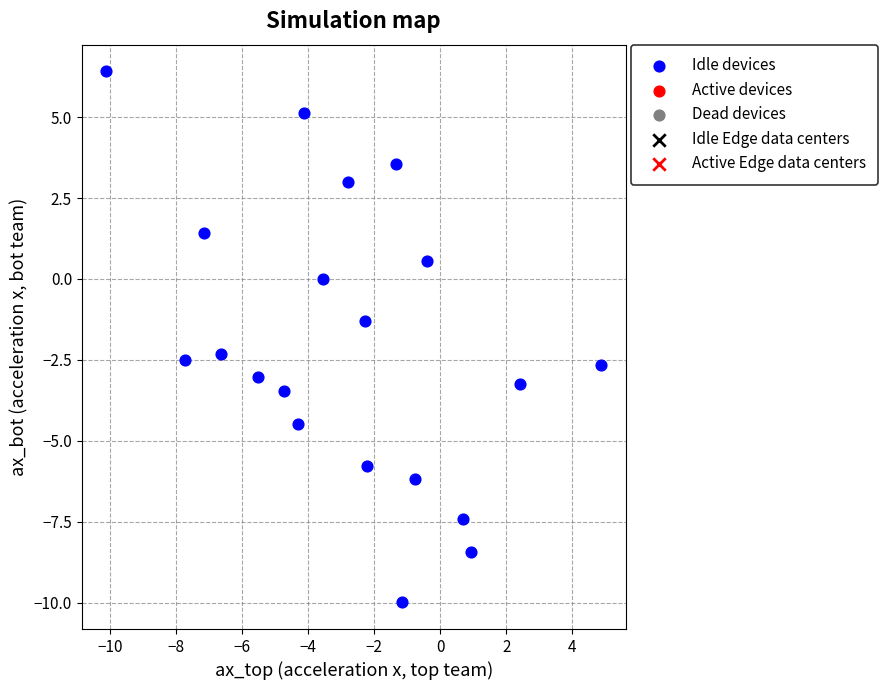

What is the range of X values (max minus min)?

15.0